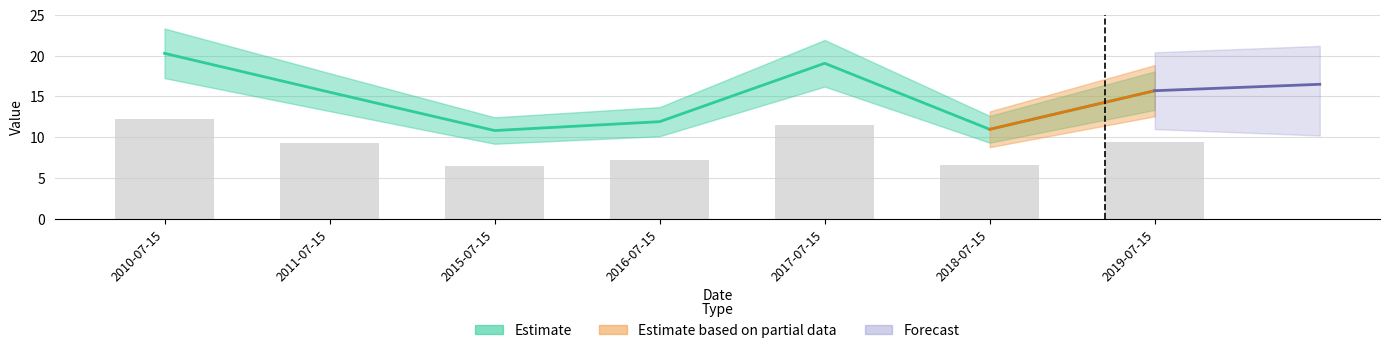

True or false: the data shows 17.5 at 2018-07-15.

False